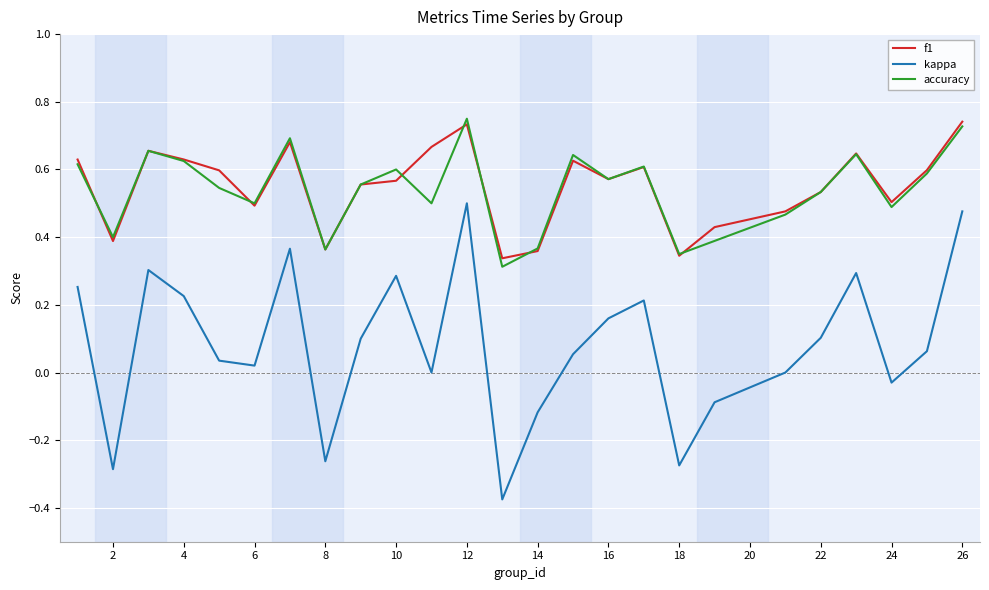

True or false: kappa and f1 cross at least once.

False